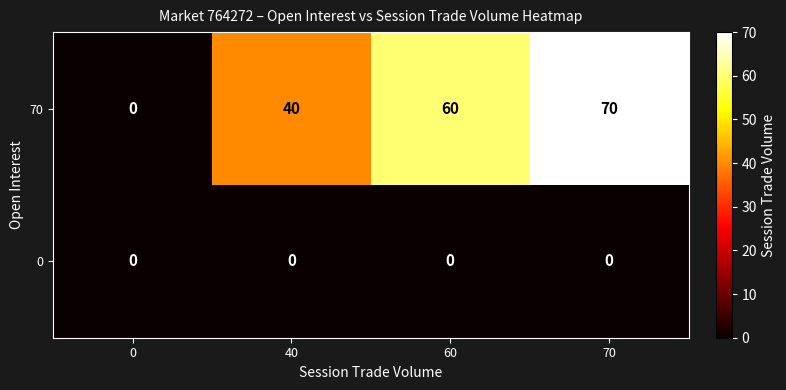

Reading right to left, list all the values displayed in this chart.

70: 70=70	60=60	40=40	0=0
0: 70=0	60=0	40=0	0=0